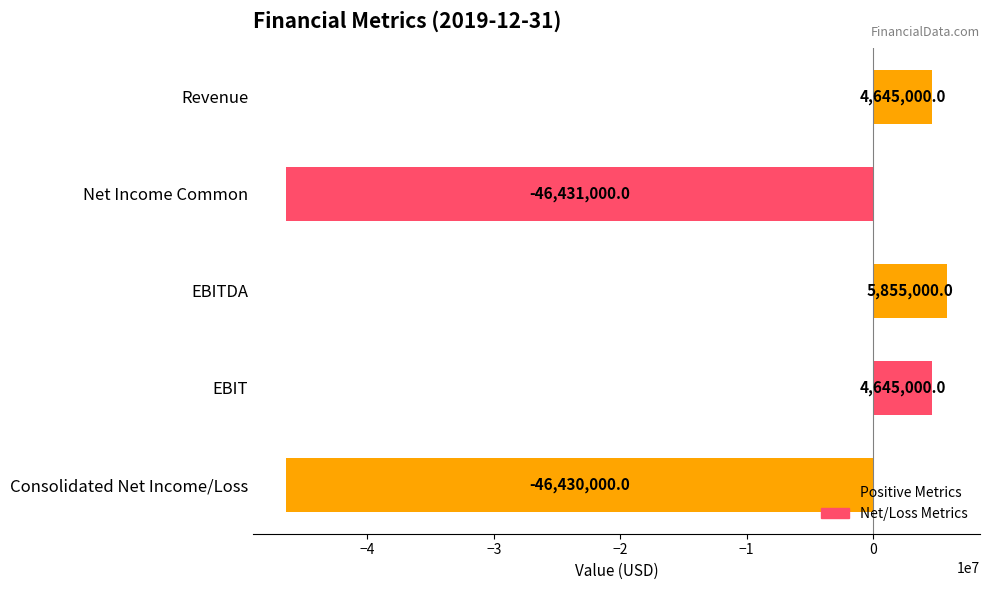

What is the difference between the values at EBIT and EBITDA?

1210000